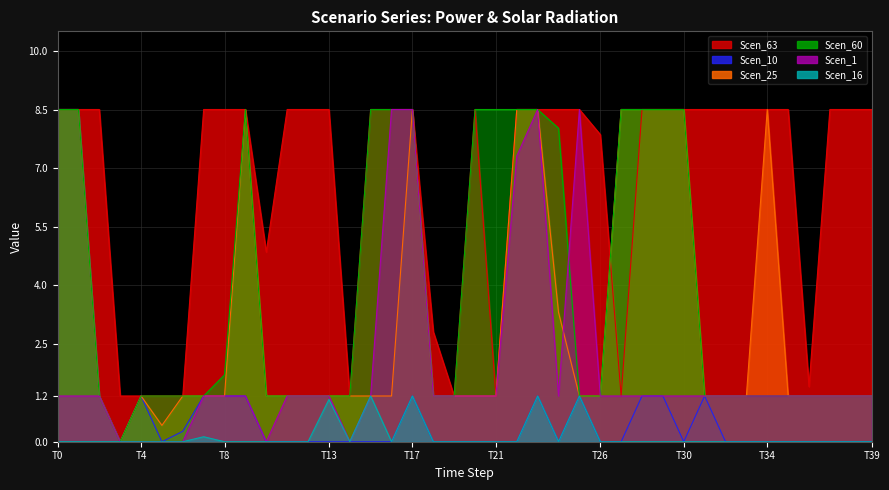

At which label is Scen_60 closest to 4?

T8